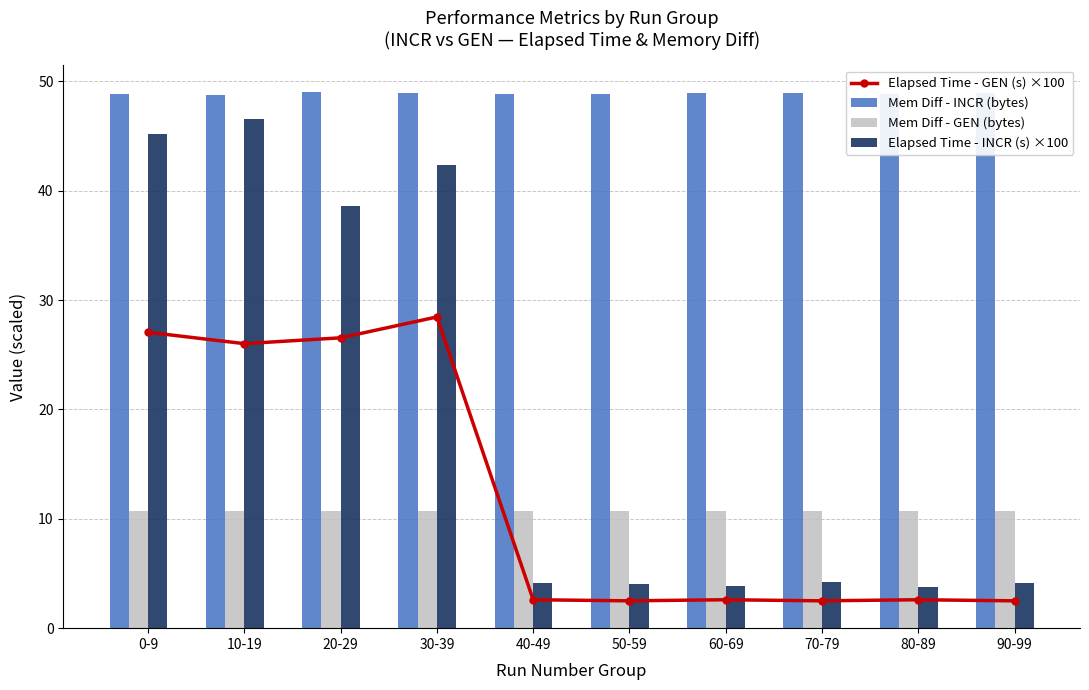

Is the value of Mem Diff - INCR (bytes) at 70-79 greater than the value of Elapsed Time - INCR (s) ×100 at 30-39?

Yes